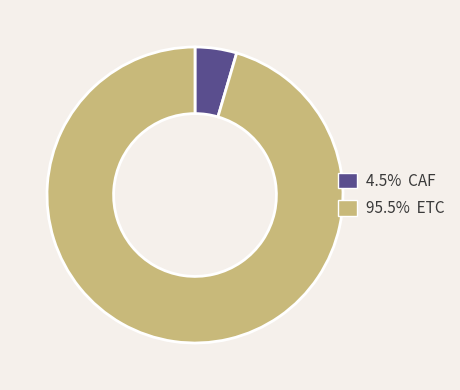

Is there a majority slice in this chart?

Yes